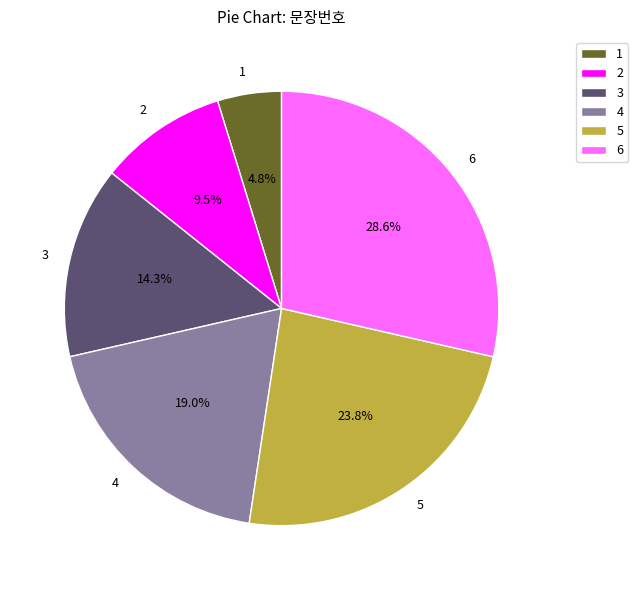

Rank the categories by value from lowest to highest.

1, 2, 3, 4, 5, 6